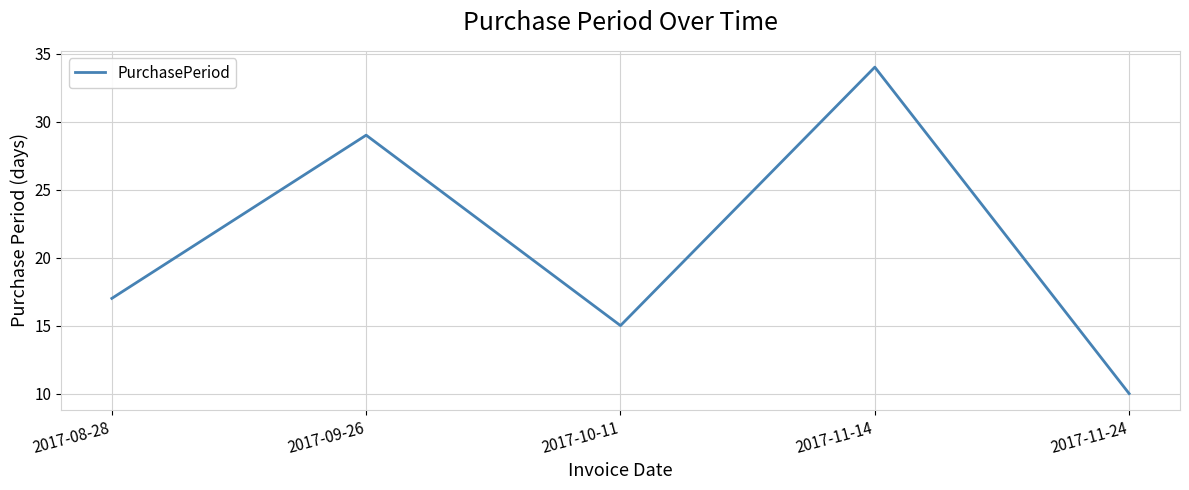

Reading left to right, transcribe all the data shown in this chart.

2017-08-28=17	2017-09-26=29	2017-10-11=15	2017-11-14=34	2017-11-24=10